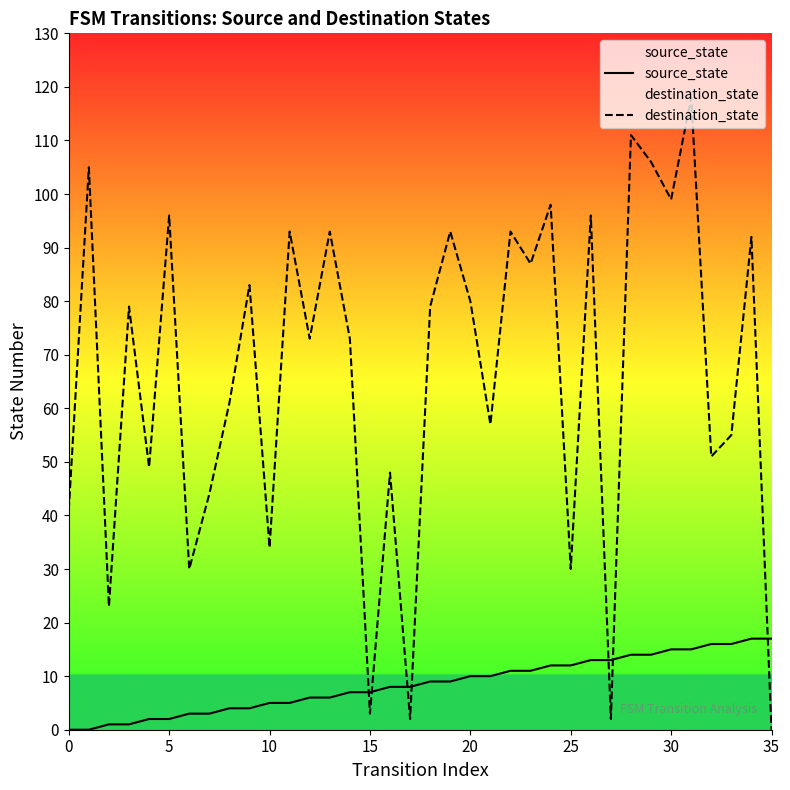

Rank the series at 31 from highest to lowest value.

destination_state, source_state